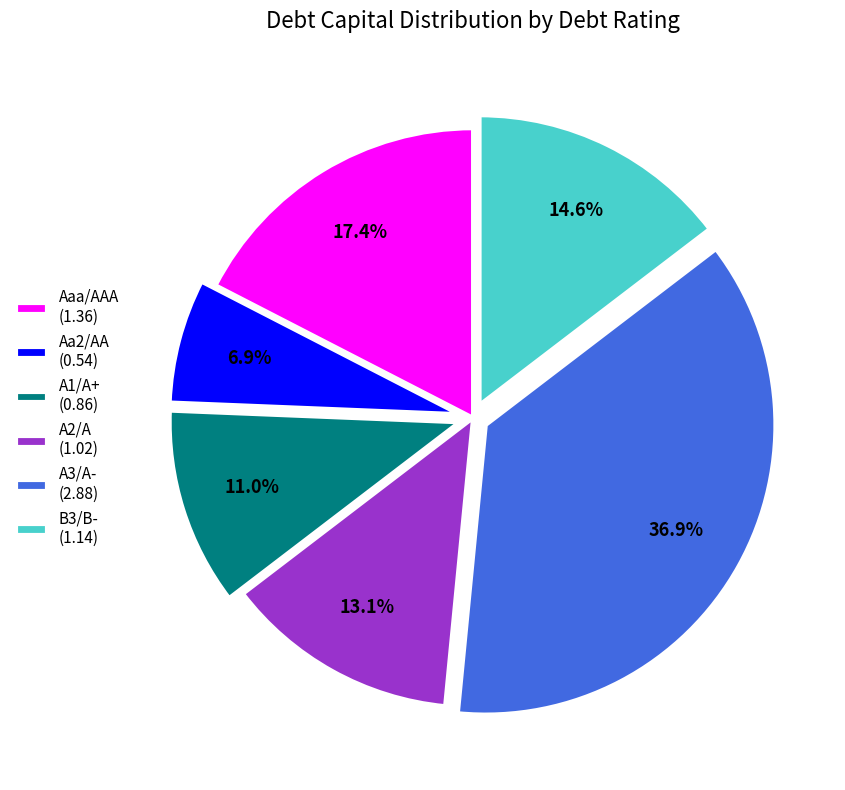

True or false: Aa2/AA accounts for 14% of the total.

False